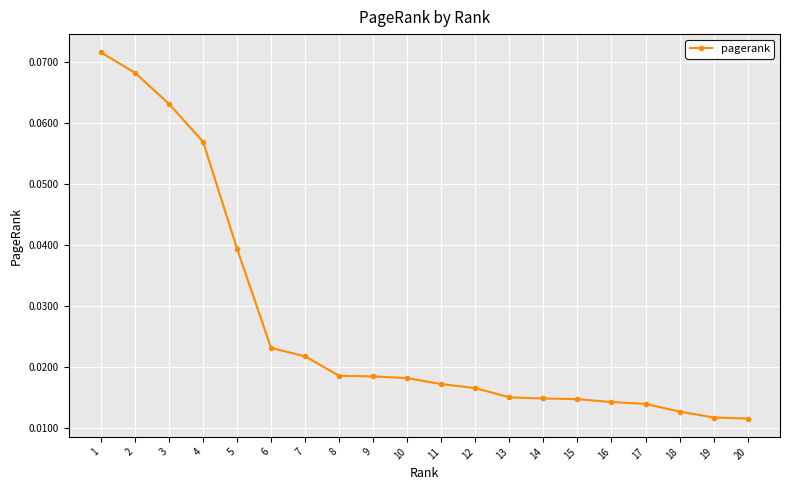

How many lines are shown in the chart?

1